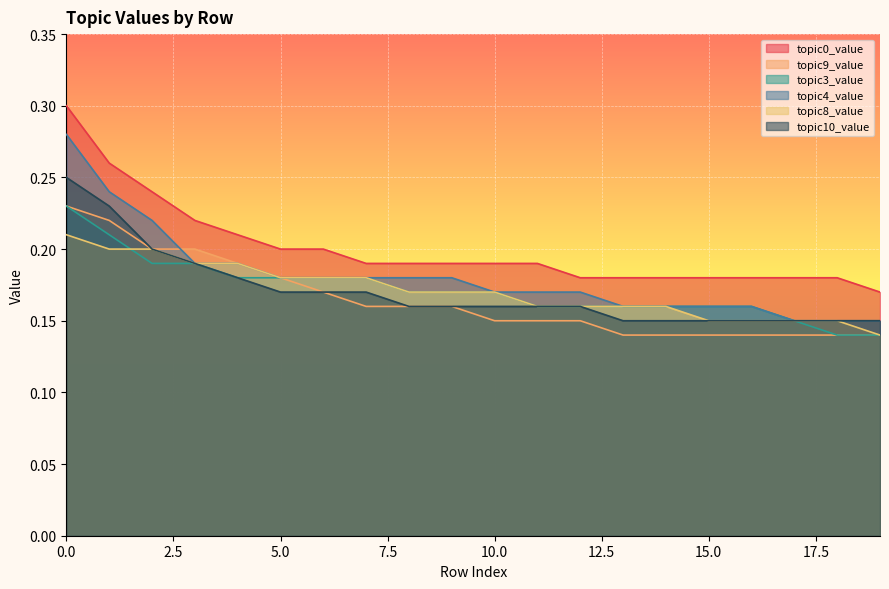

Is the value of topic0_value at 3 greater than the value of topic9_value at 5?

Yes